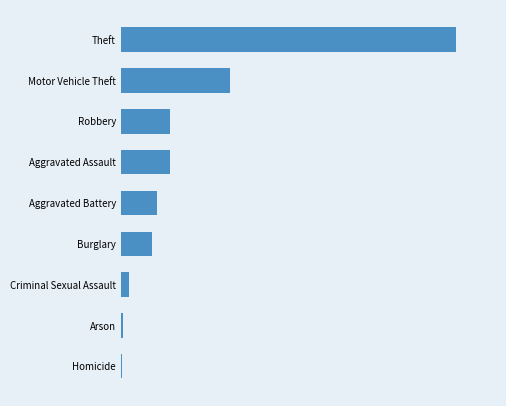

Are the bars horizontal?

Yes